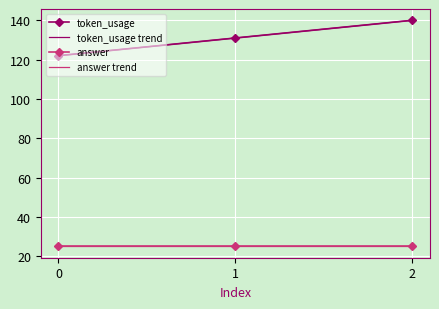

Reading left to right, what are all the values shown in this chart?

token_usage: 122.0	131.0	140.0
token_usage trend: 122.0	131.0	140.0
answer: 25.0	25.0	25.0
answer trend: 25.0	25.0	25.0